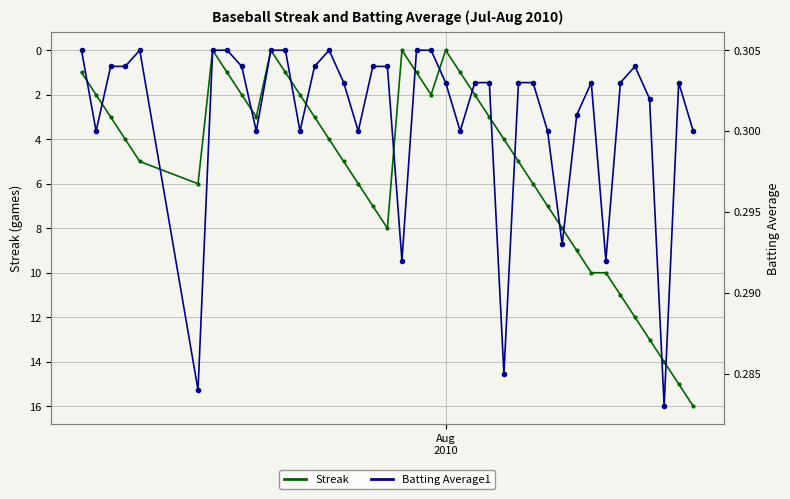

What are all the series names shown in the legend?

Streak, Batting Average1